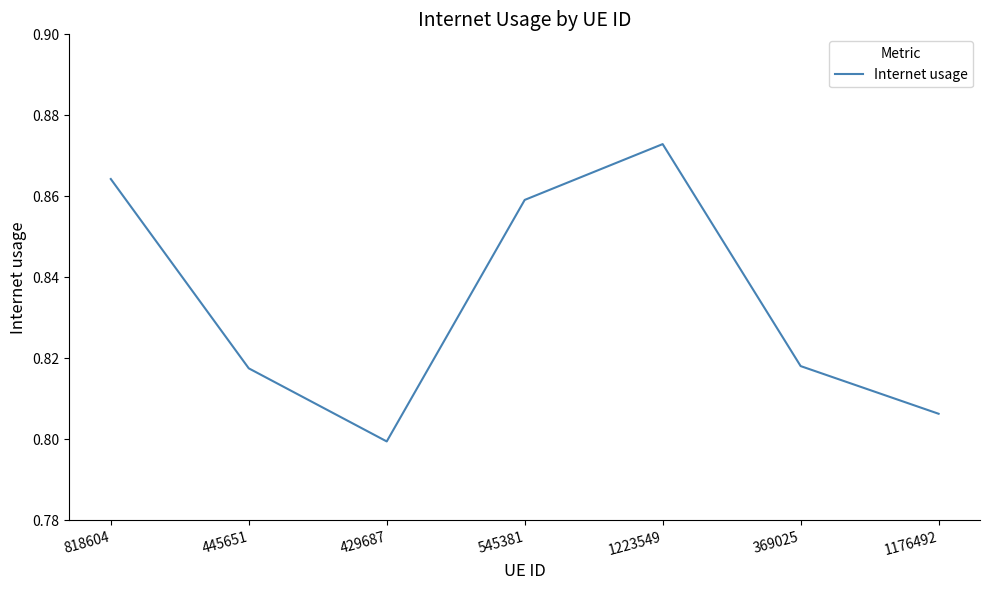

How many interior local peaks (higher than both neighbors) does the data have?

1